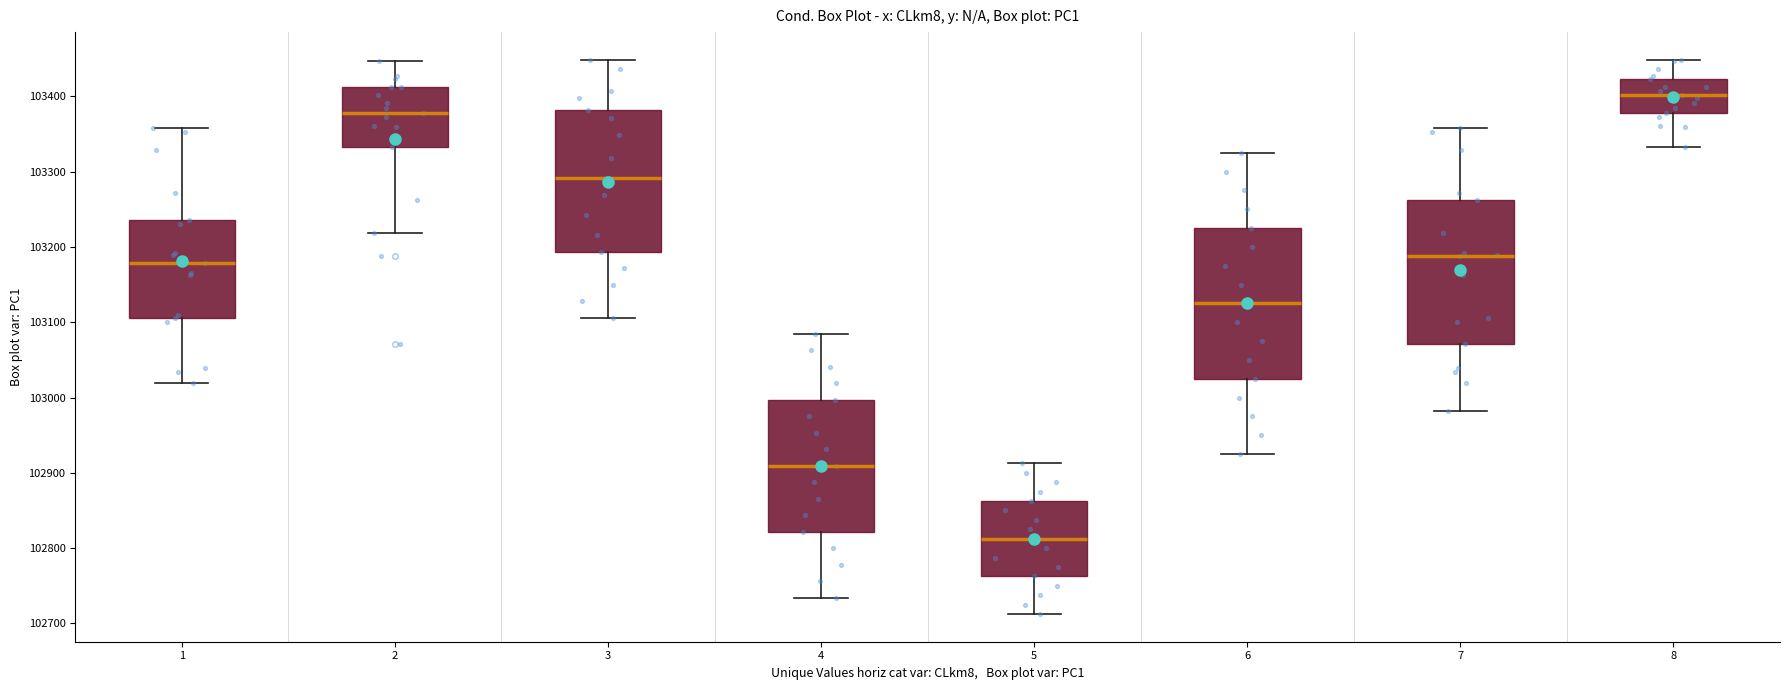

Reading left to right, transcribe this box plot: for each box, give where its median line is, the range the box spans, and where its two whiskers end, as read against the y-axis. The values are not printed on the chart, so give them approximately, as read against the axis.

1: median 103180, box 103110 to 103240, whiskers 103020 to 103360
2: median 103380, box 103330 to 103410, whiskers 103220 to 103450
3: median 103290, box 103190 to 103380, whiskers 103110 to 103450
4: median 102910, box 102820 to 103000, whiskers 102730 to 103080
5: median 102810, box 102760 to 102860, whiskers 102710 to 102910
6: median 103130, box 103030 to 103230, whiskers 102930 to 103330
7: median 103190, box 103070 to 103260, whiskers 102980 to 103360
8: median 103400, box 103380 to 103420, whiskers 103330 to 103450